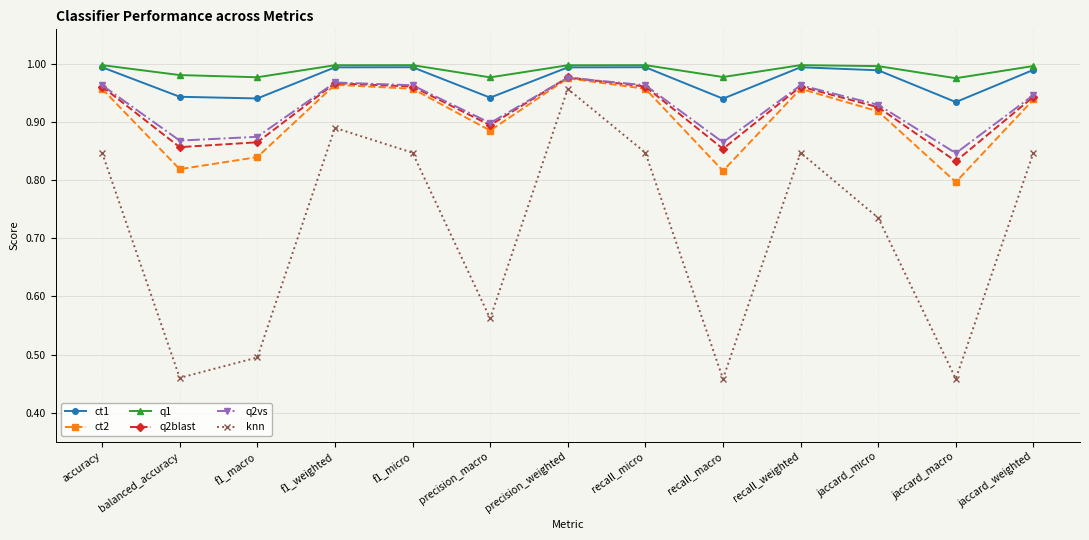

Is the value of knn at jaccard_micro greater than the value of q2blast at f1_macro?

No